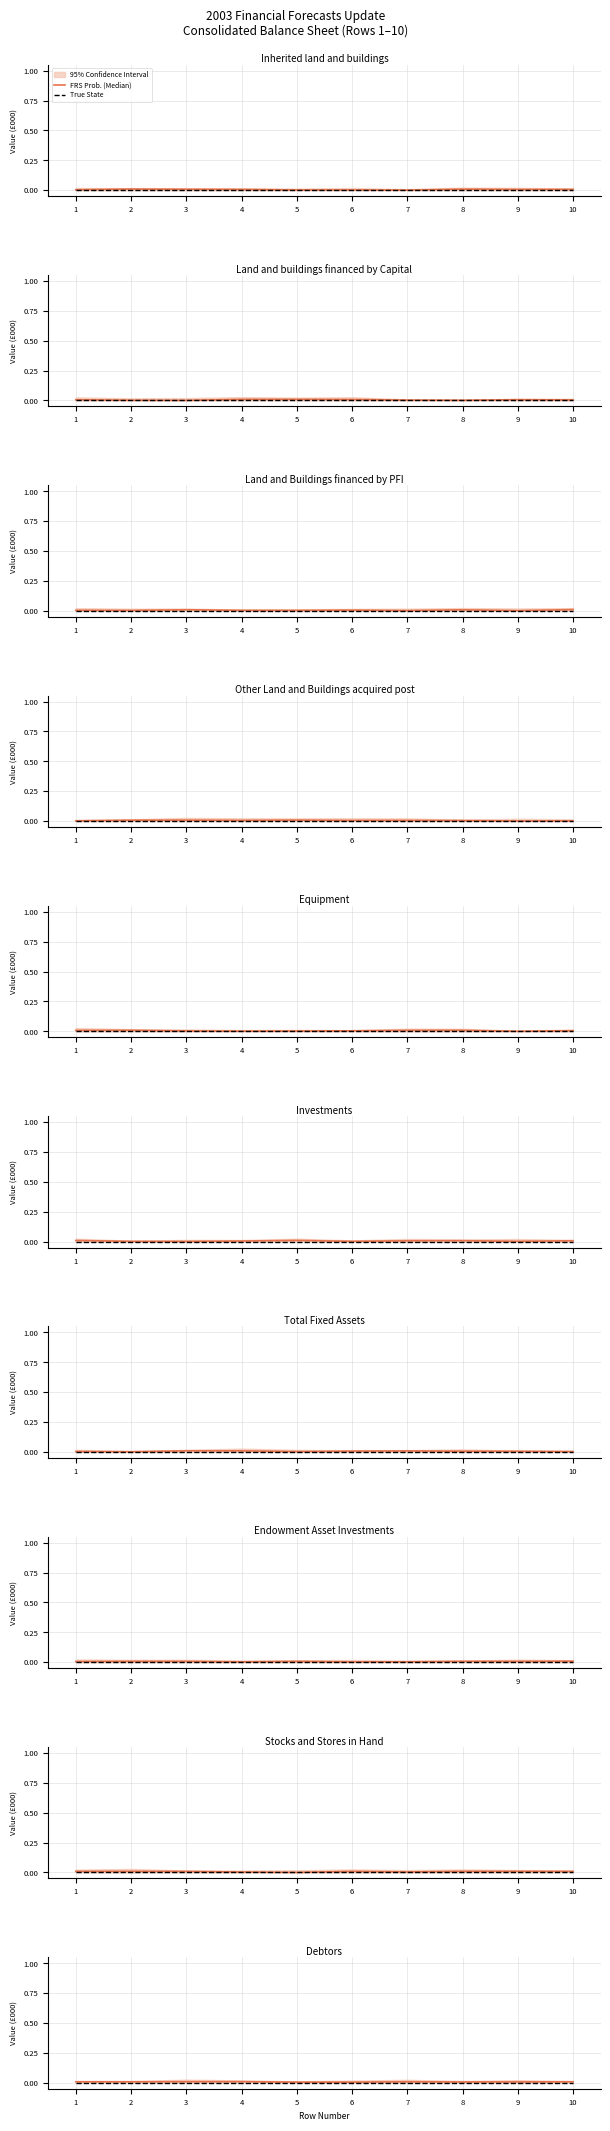

Rank the series at 3 from lowest to highest value.

True State, FRS Prob. (Median)